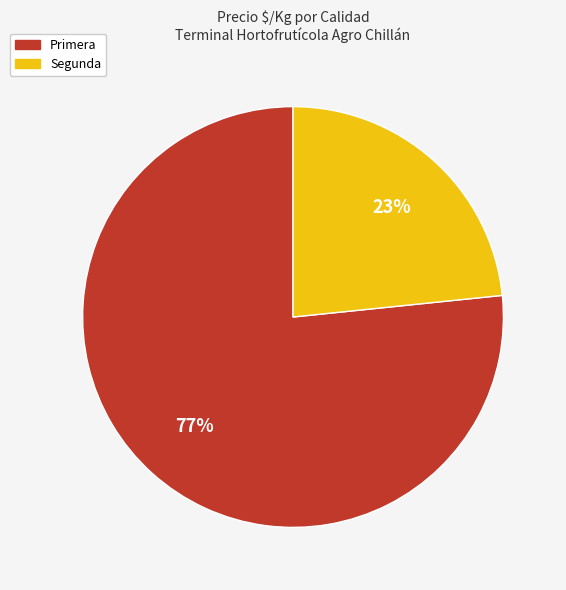

Is there a majority slice in this chart?

Yes